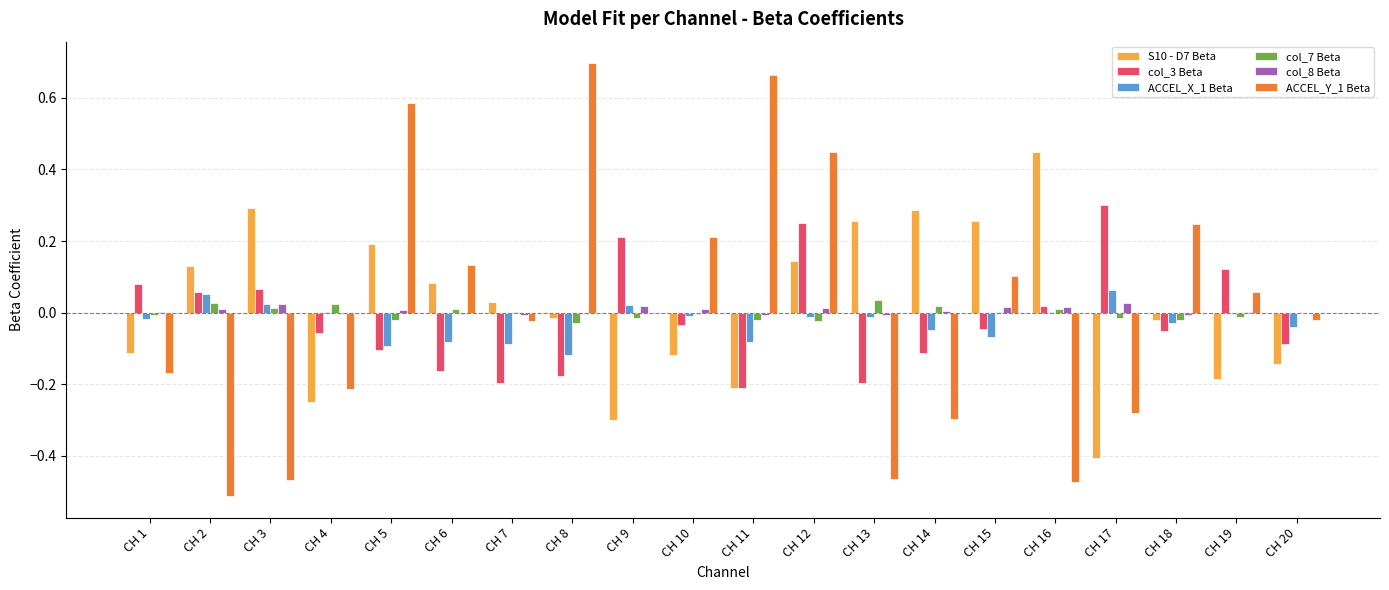

At which category is the sum across all series the highest?

CH 12